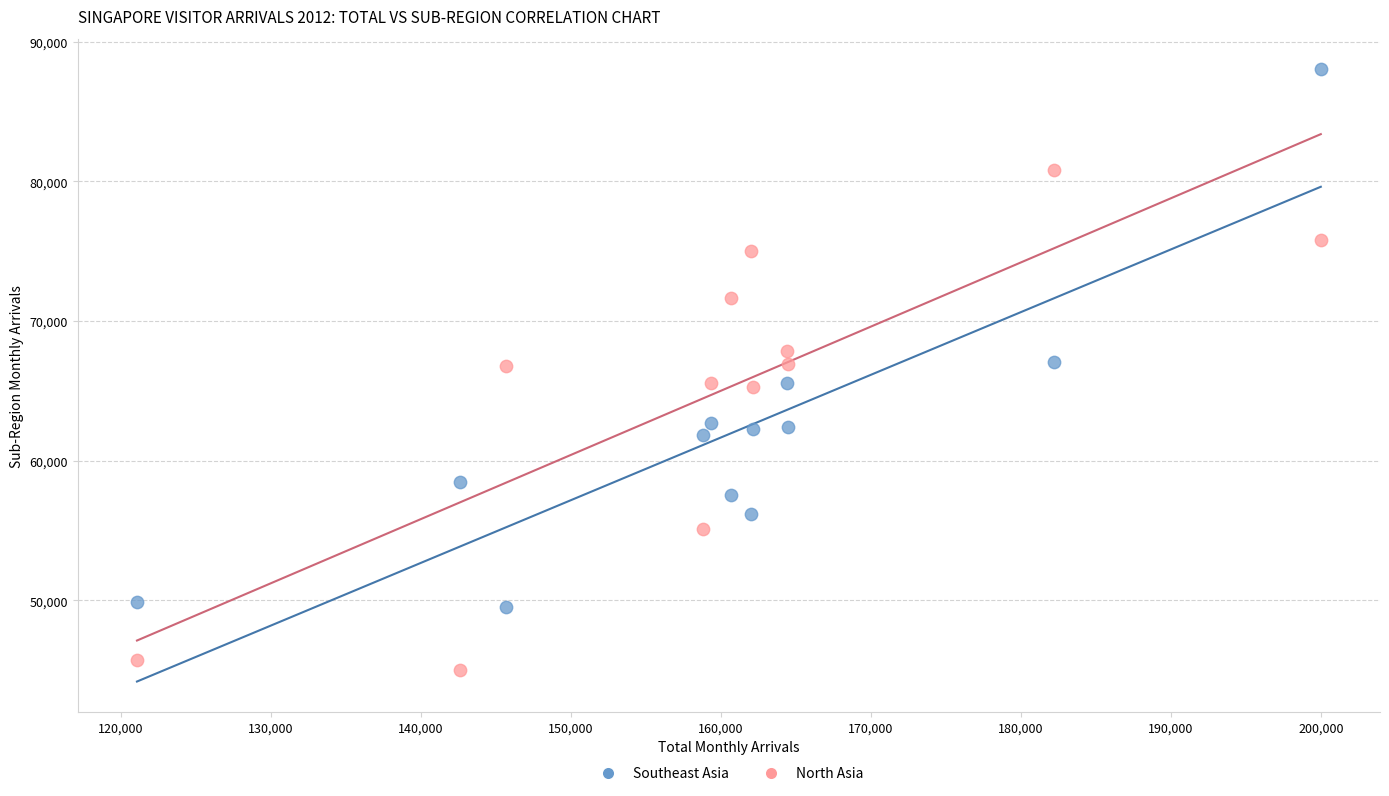

Which series reaches the maximum Y coordinate?

Southeast Asia